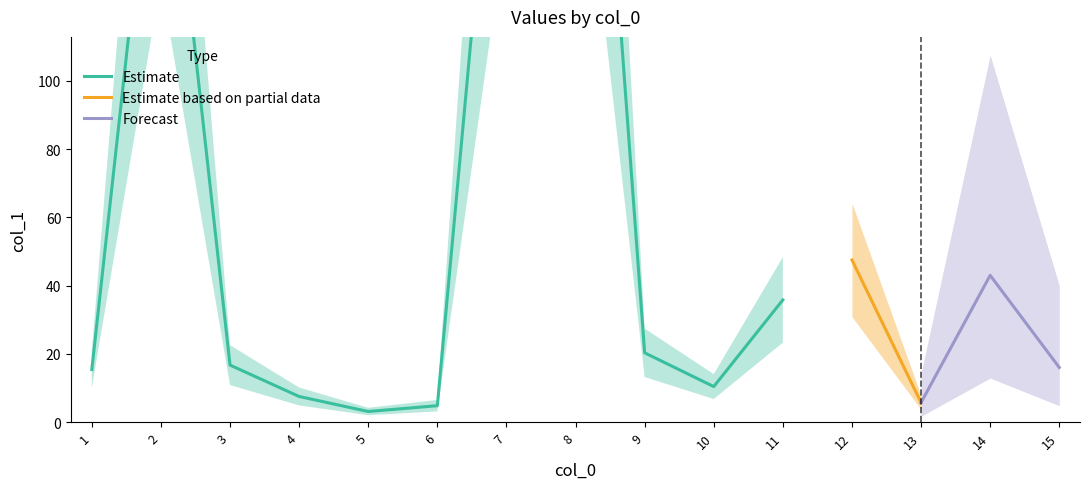

What is the difference between the maximum and minimum values?

291.6